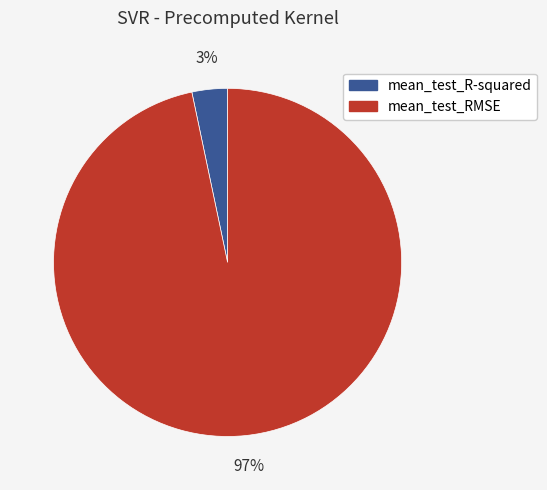

The mean_test_RMSE slice represents 97% of the pie. True or false?

True